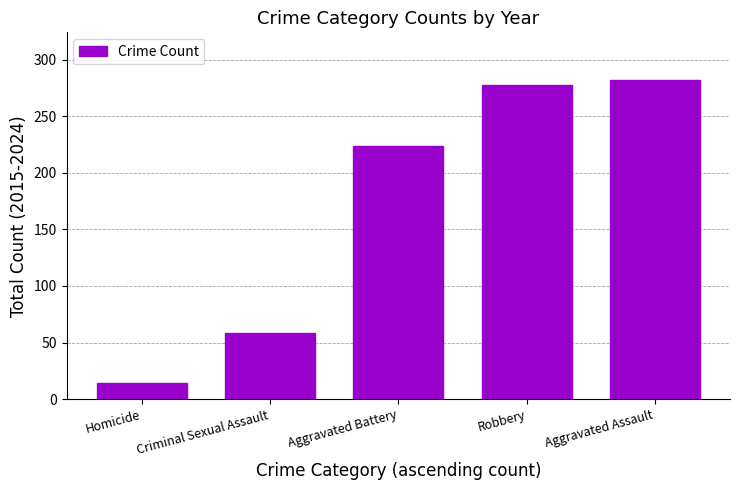

Reading right to left, transcribe all the data shown in this chart.

282	278	224	58	14